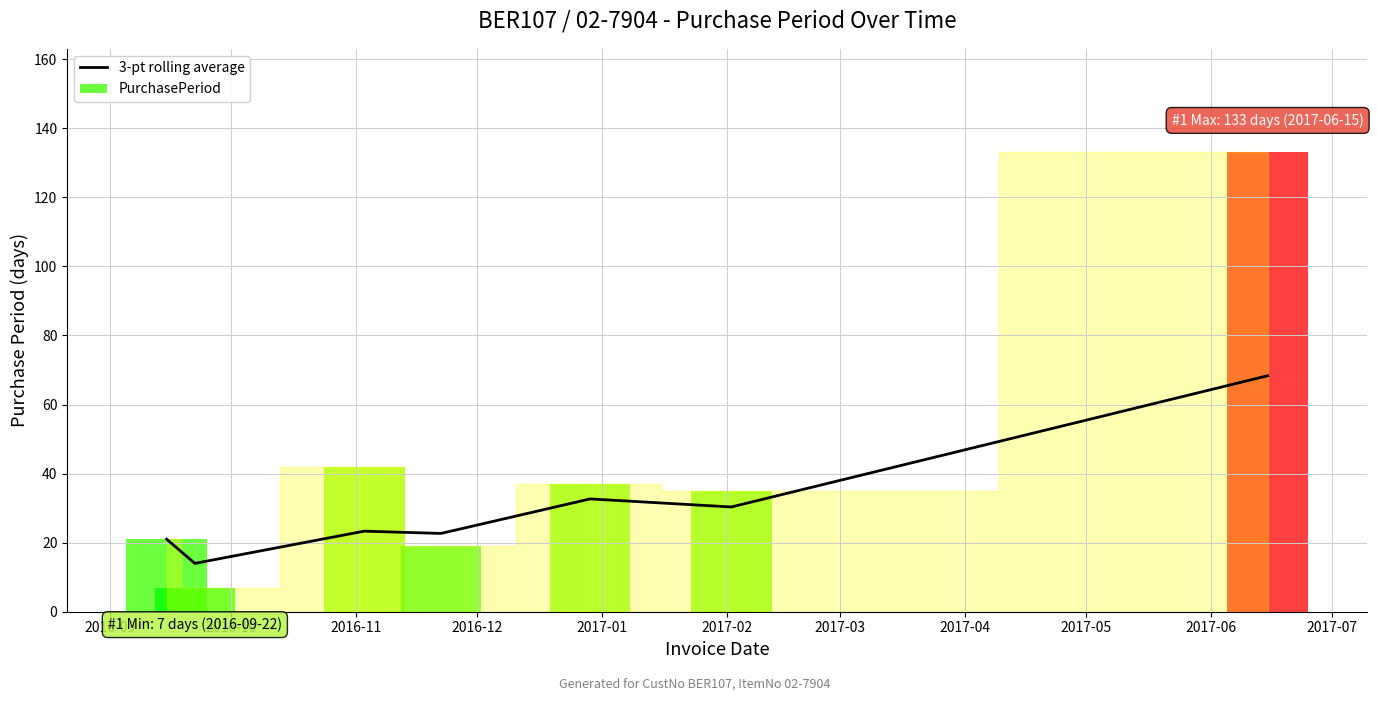

What is the difference between the maximum and minimum values?

54.3